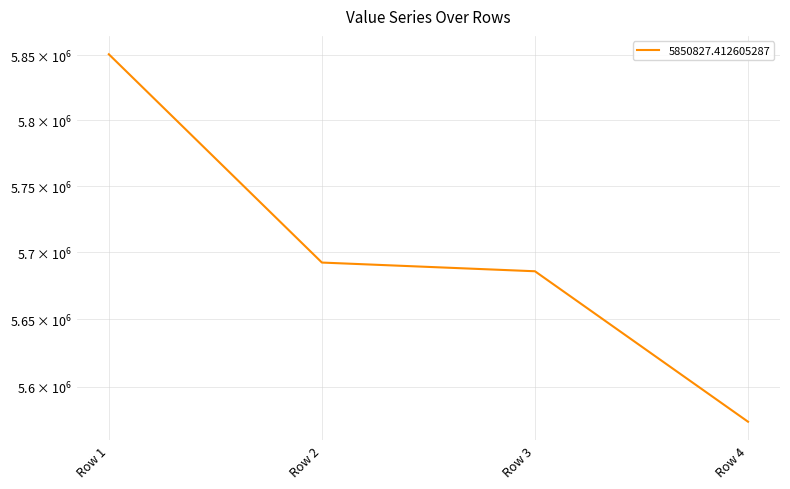

List the labels in order of value, smallest first.

Row 4, Row 3, Row 2, Row 1